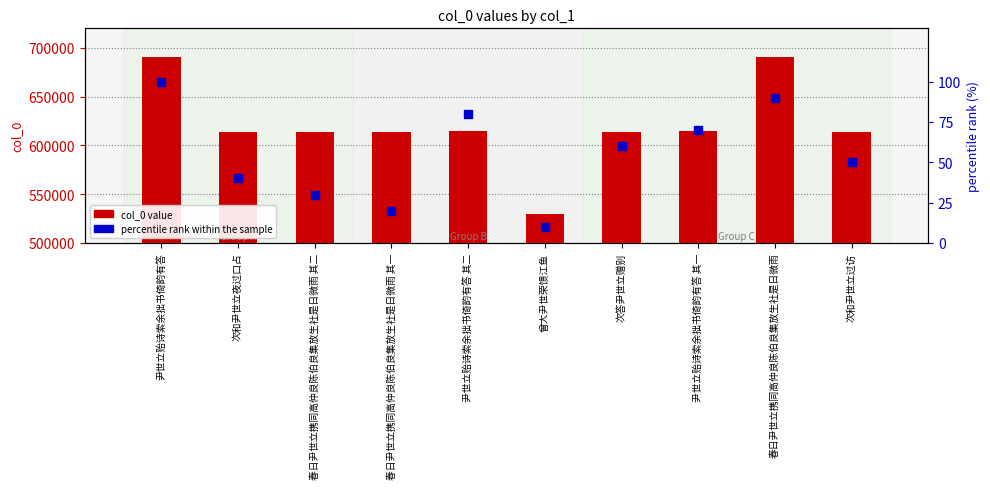

Which series has the largest Y range (max minus min)?

col_0 value